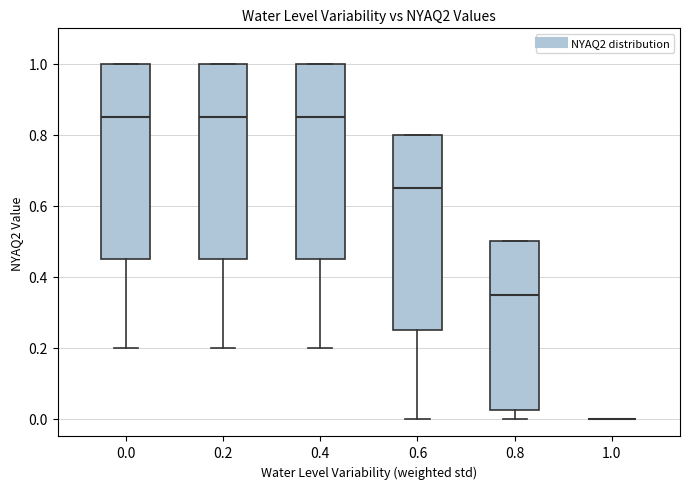

Reading left to right, transcribe this box plot: for each box, give where its median line is, the range the box spans, and where its two whiskers end, as read against the y-axis. The values are not printed on the chart, so give them approximately, as read against the axis.

0.0: median 0.86, box 0.46 to 1.00, whiskers 0.20 to 1.00
0.2: median 0.86, box 0.46 to 1.00, whiskers 0.20 to 1.00
0.4: median 0.86, box 0.46 to 1.00, whiskers 0.20 to 1.00
0.6: median 0.66, box 0.26 to 0.80, whiskers 0.00 to 0.80
0.8: median 0.36, box 0.02 to 0.50, whiskers 0.00 to 0.50
1.0: box collapsed to a line at 0.00, whiskers 0.00 to 0.00